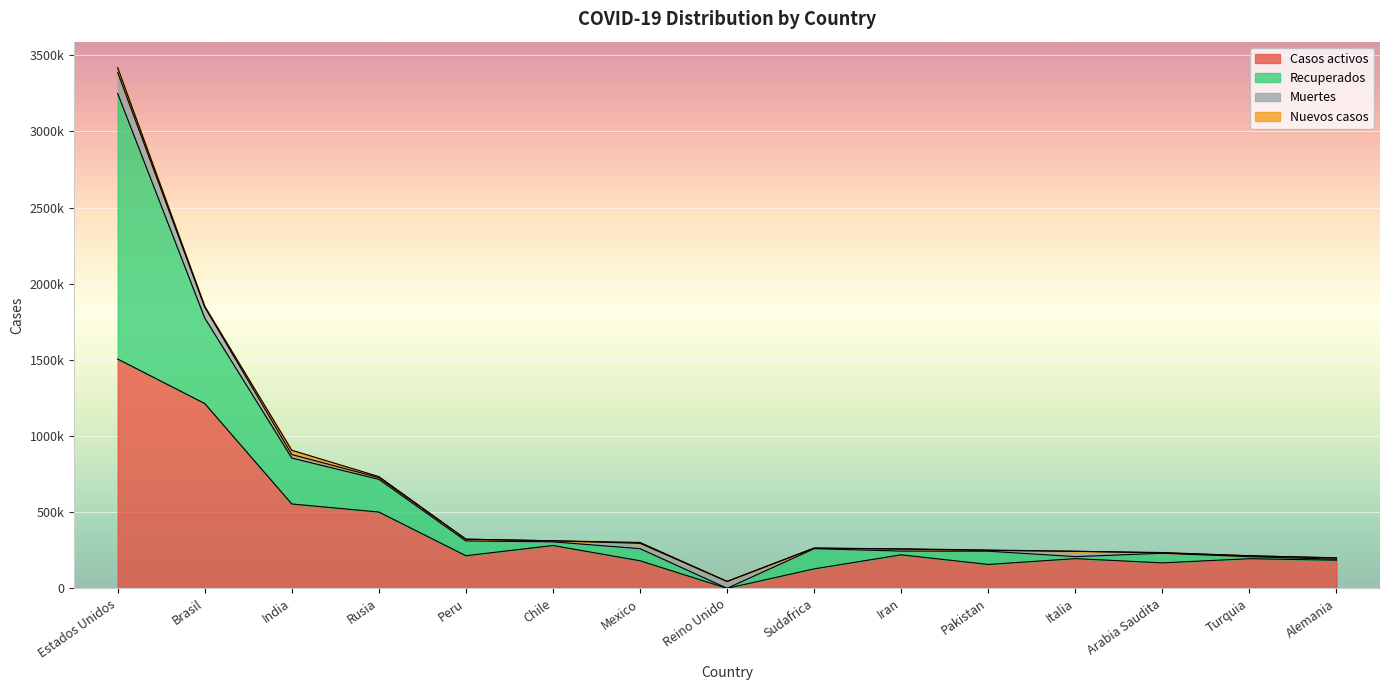

Which series has the widest spread of values?

Recuperados